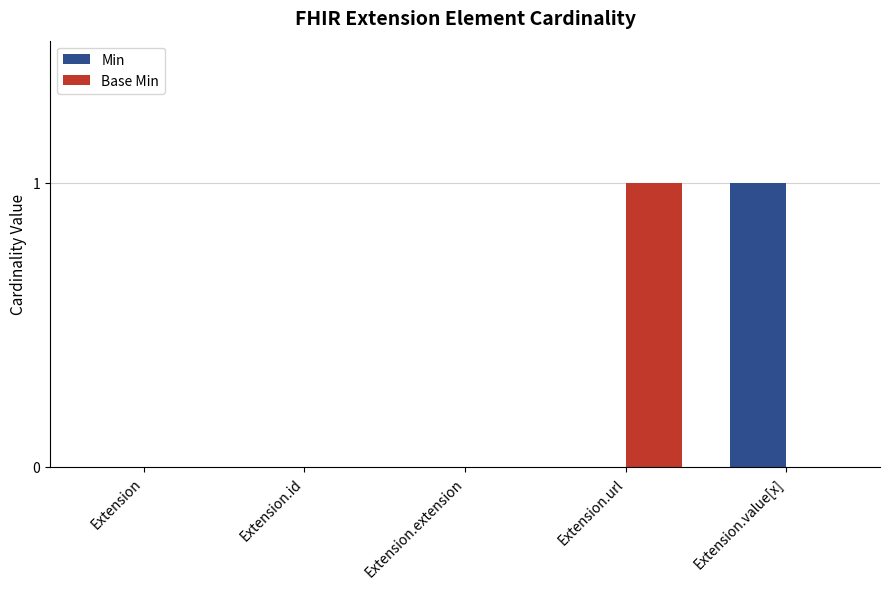

Which series changed the most between Extension.extension and Extension.value[x]?

Min